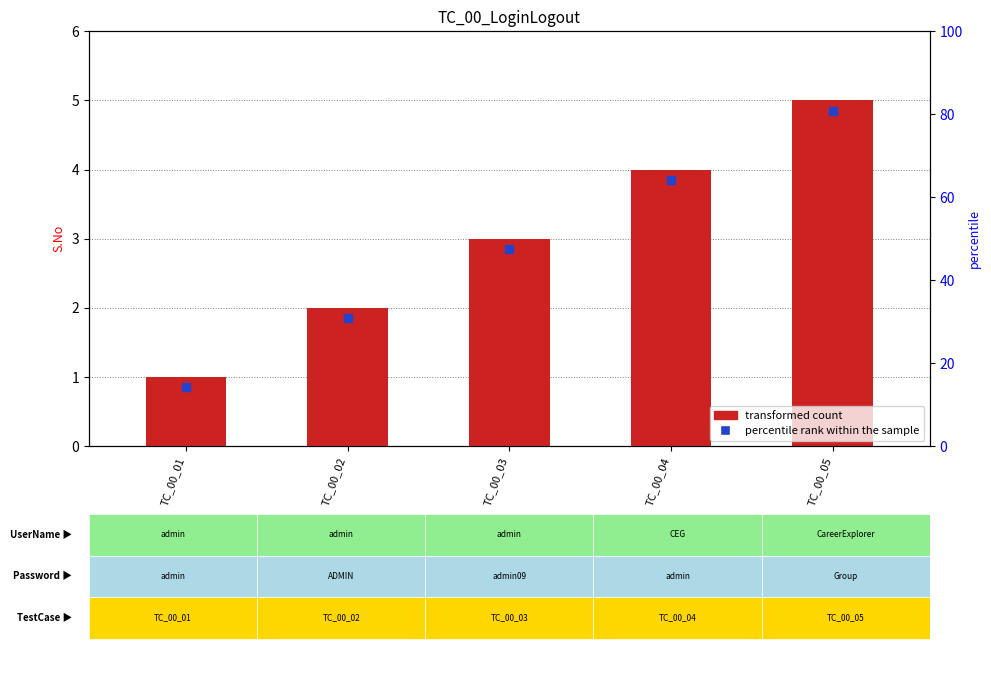

Is the value of transformed count at TC_00_01 greater than the value of percentile rank within the sample at TC_00_04?

No